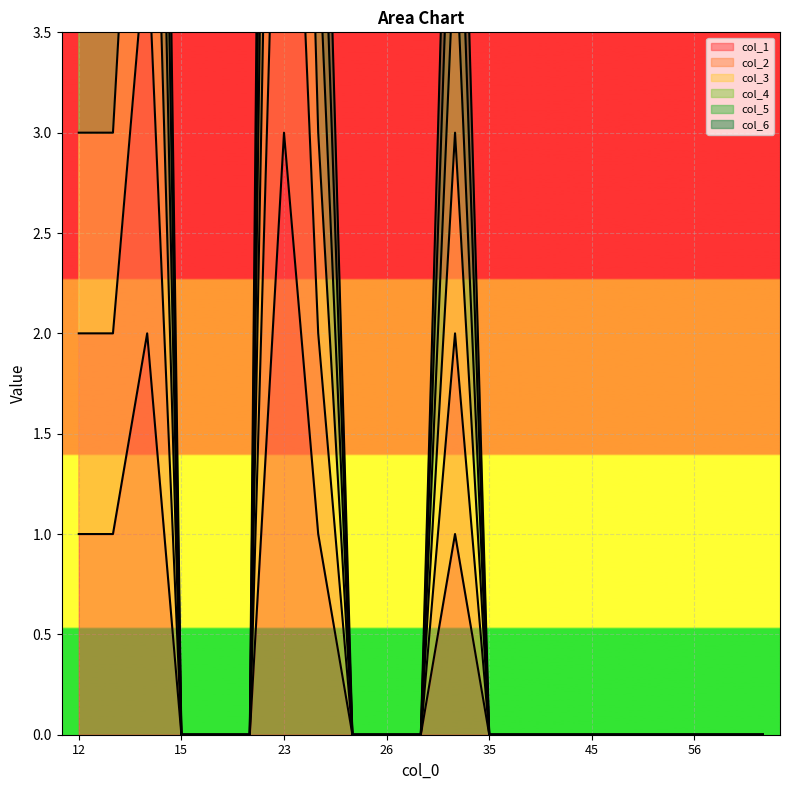

At which category does col_3 reach its first local peak?

14